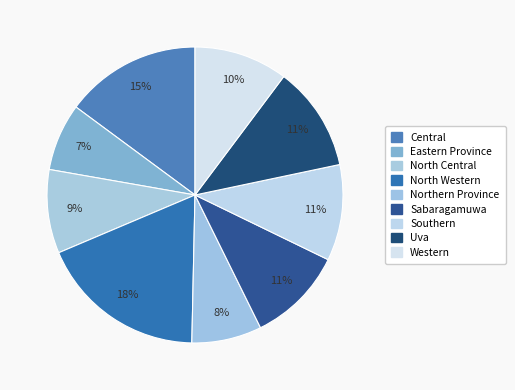

Count the number of slices in the pie.

9